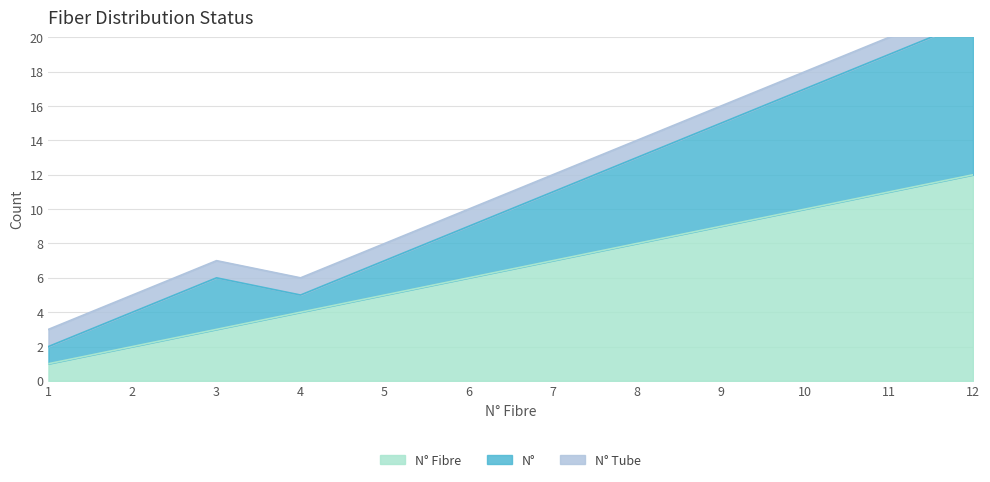

True or false: N° Fibre has more than 2 points higher than both neighbors.

False